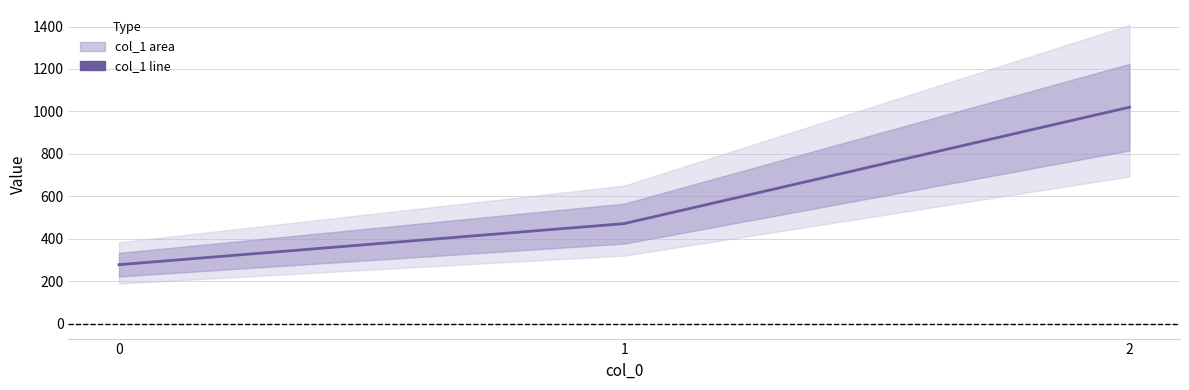

How many lines are shown in the chart?

1